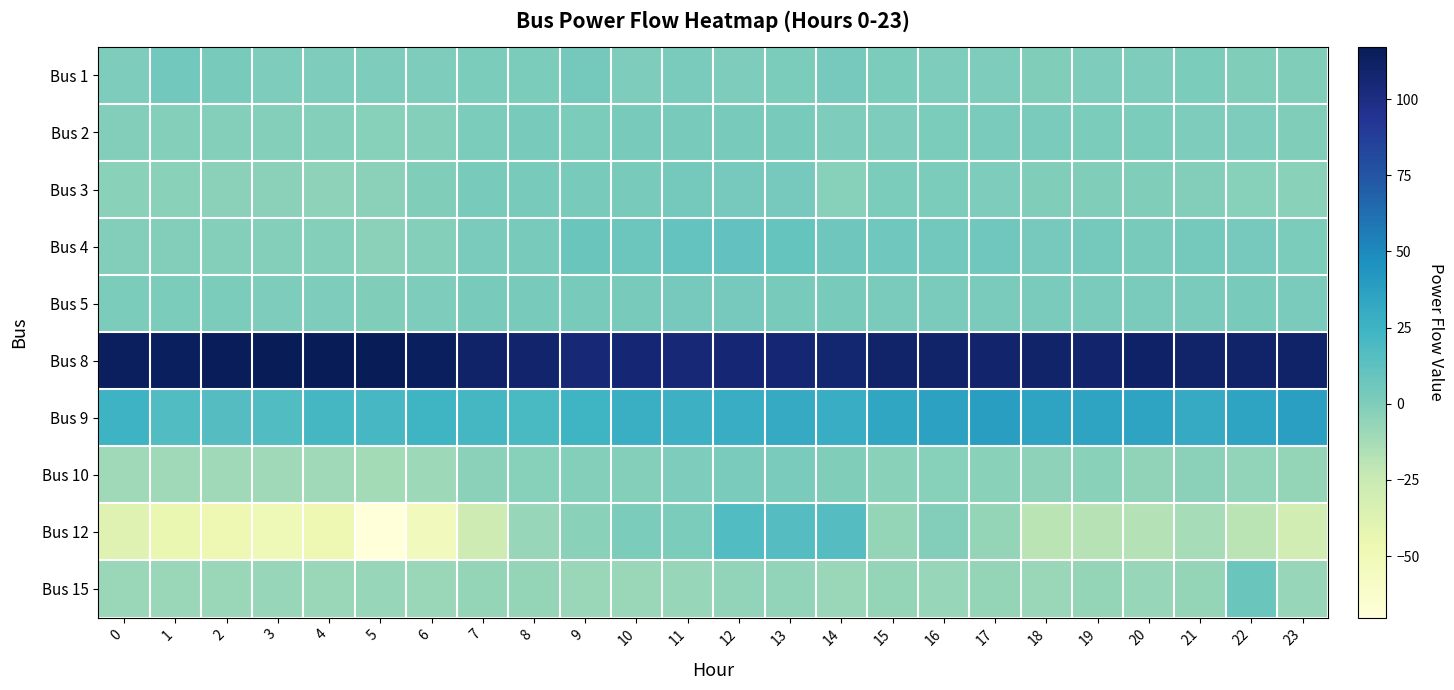

Rank the series by their maximum value, from highest to lowest.

Bus 8, Bus 9, Bus 12, Bus 4, Bus 15, Bus 1, Bus 3, Bus 5, Bus 2, Bus 10